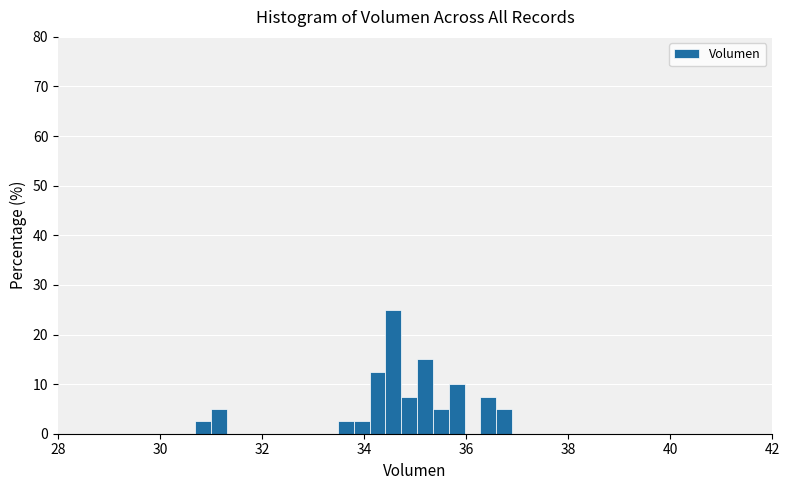

Read against the x-axis, roughly where is the centre of the tallest bar?

34.6